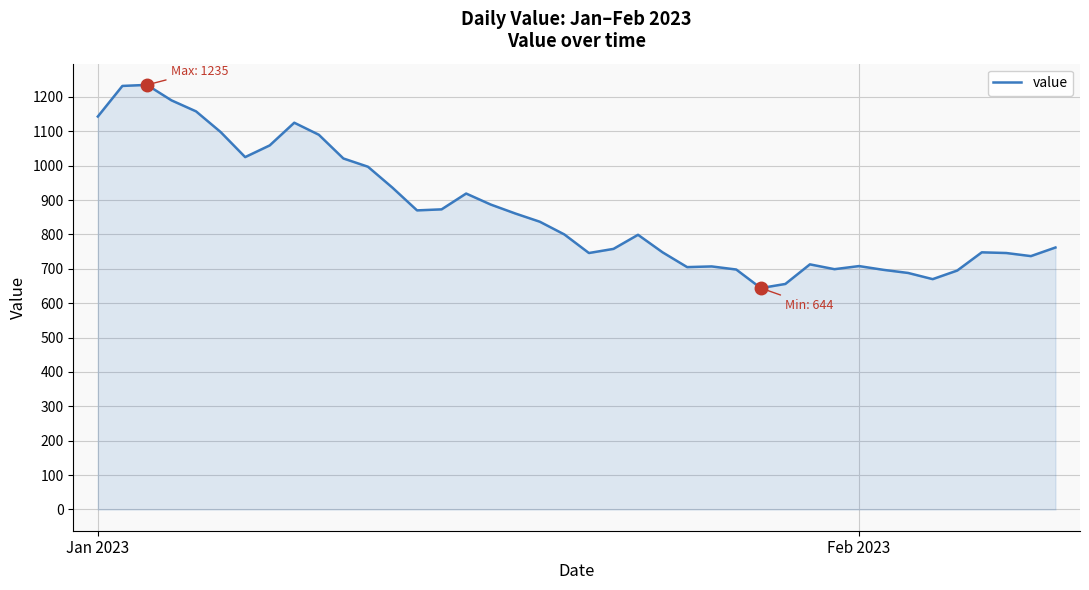

What is the difference between the maximum and minimum values?

591